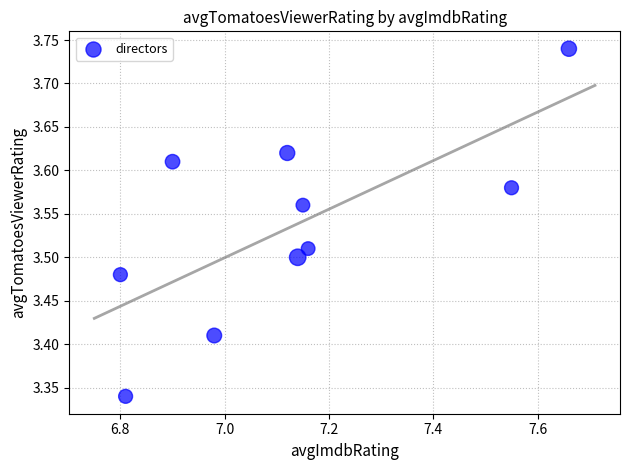

What is the range of Y values (max minus min)?

0.4